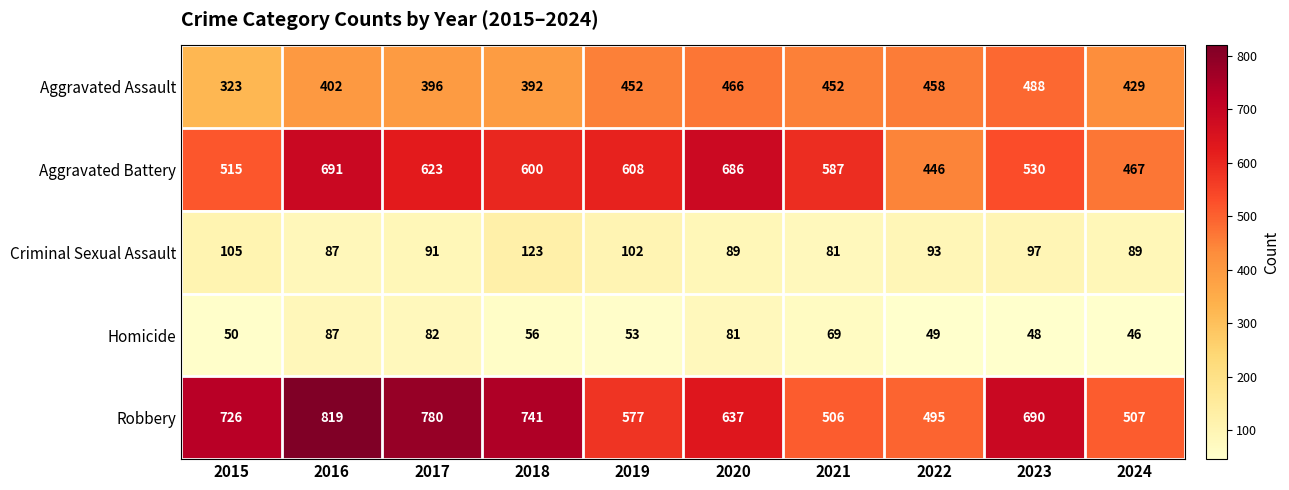

What is the average value of the Robbery series?

648